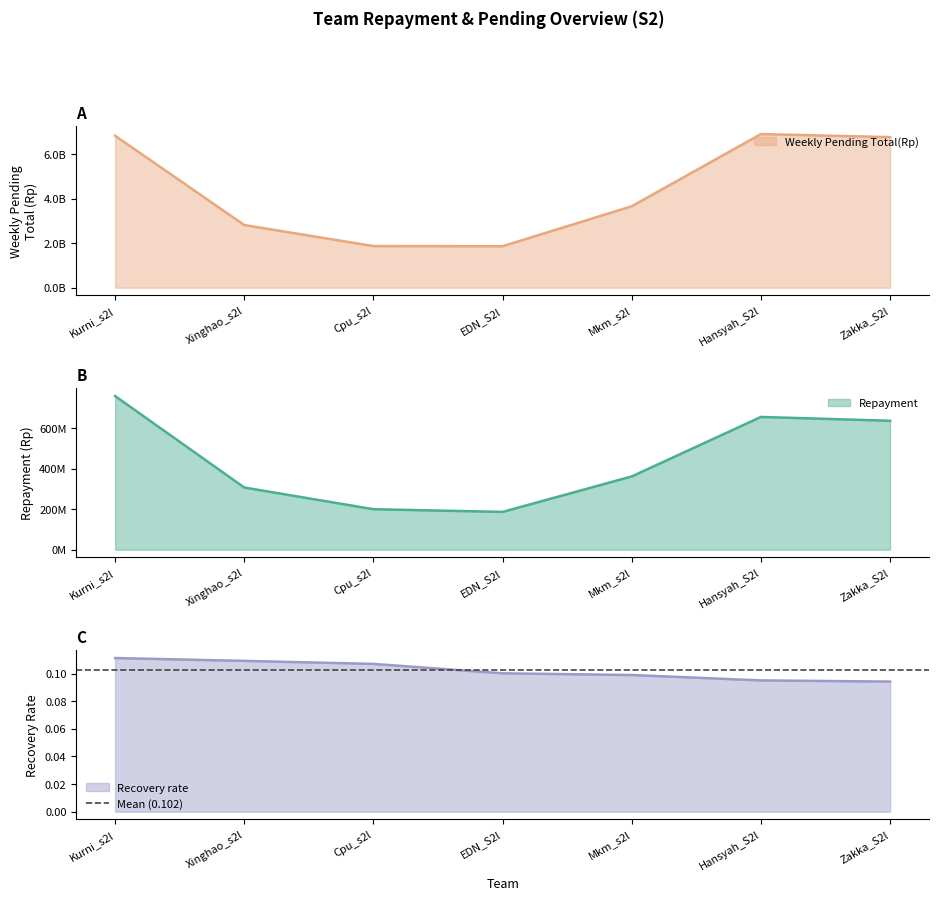

How many values in the Repayment series are below 362590491?

3